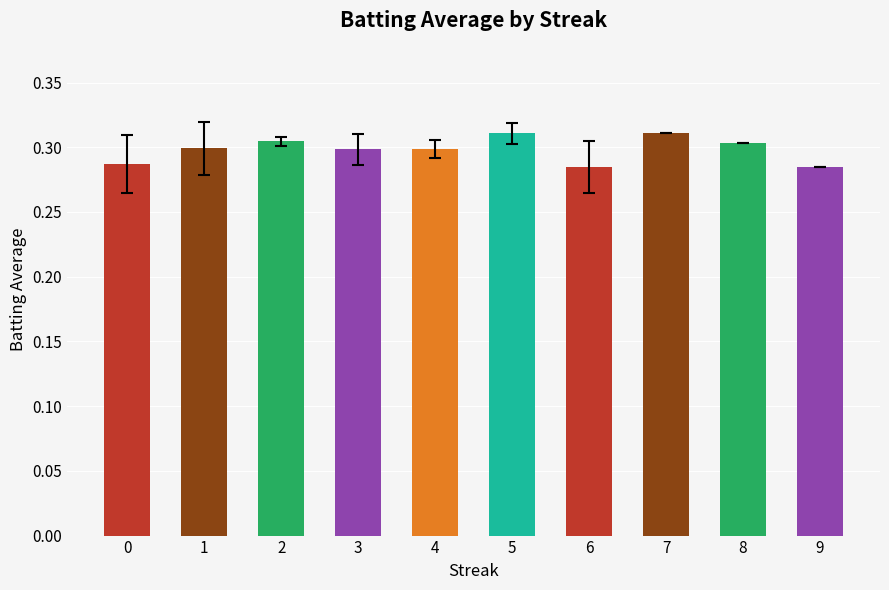

Between 1 and 0, which is larger?

1